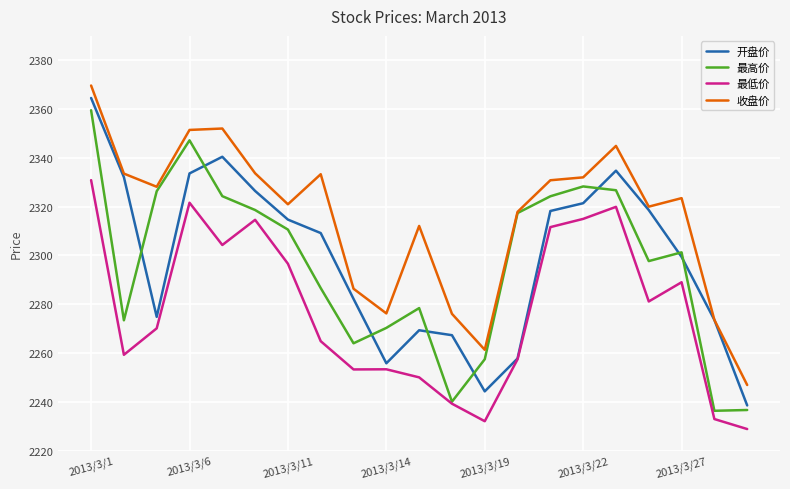

True or false: 最低价 and 收盘价 cross at least once.

False